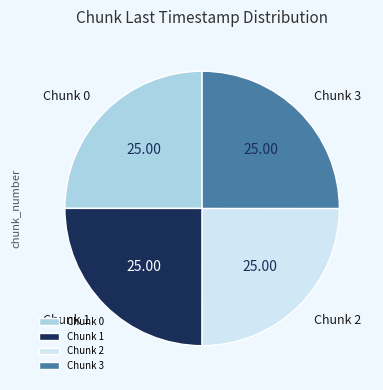

How many slices are in this pie chart?

4